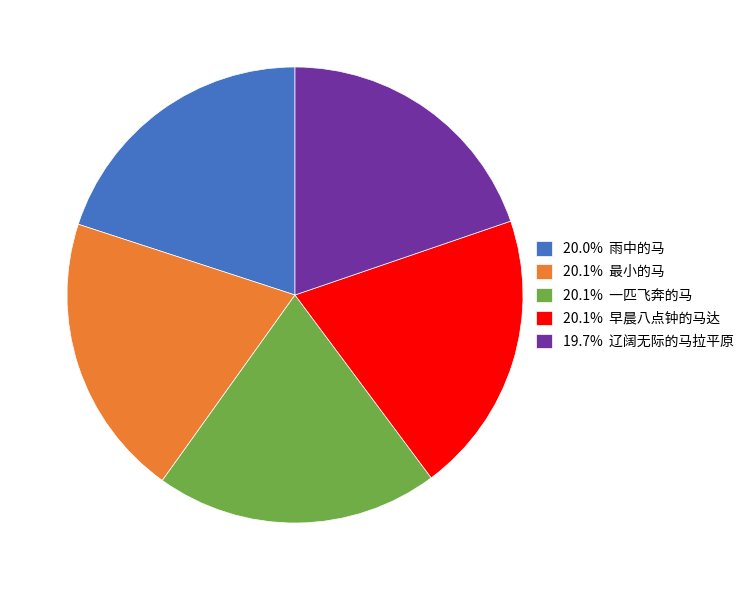

How many slices are in this pie chart?

5